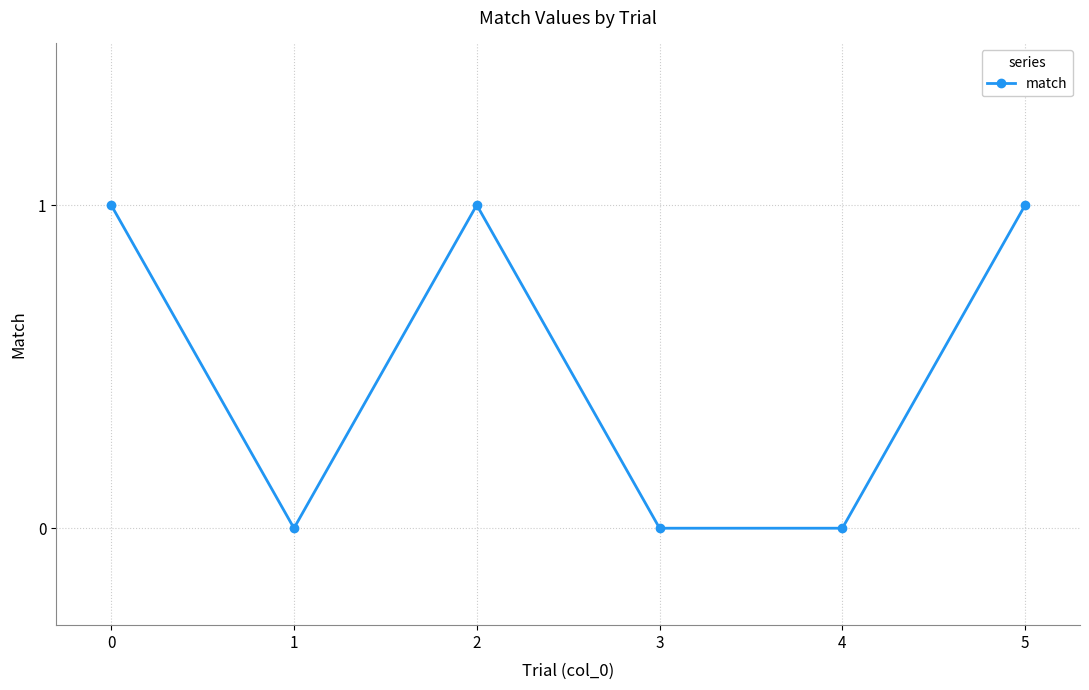

How many series are shown in this chart?

1